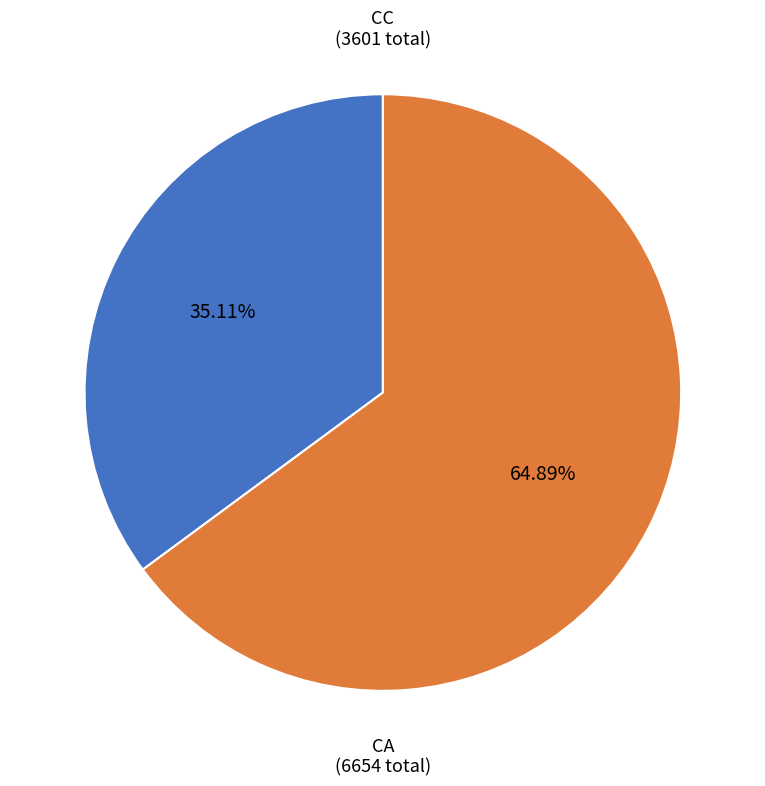

Is there any slice that represents more than half of the pie?

Yes